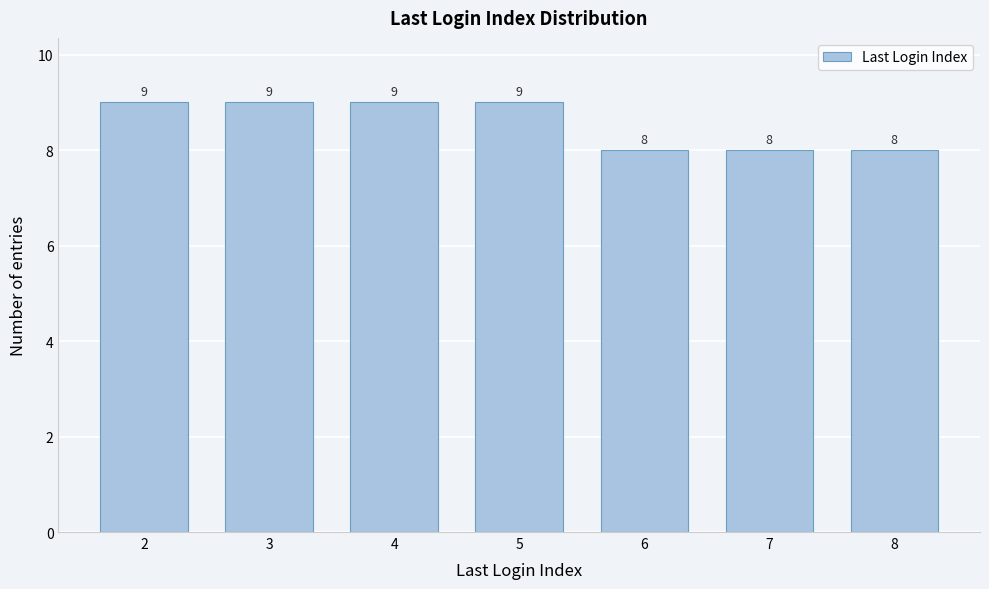

Reading left to right, what are all the values shown in this chart?

2=9	3=9	4=9	5=9	6=8	7=8	8=8